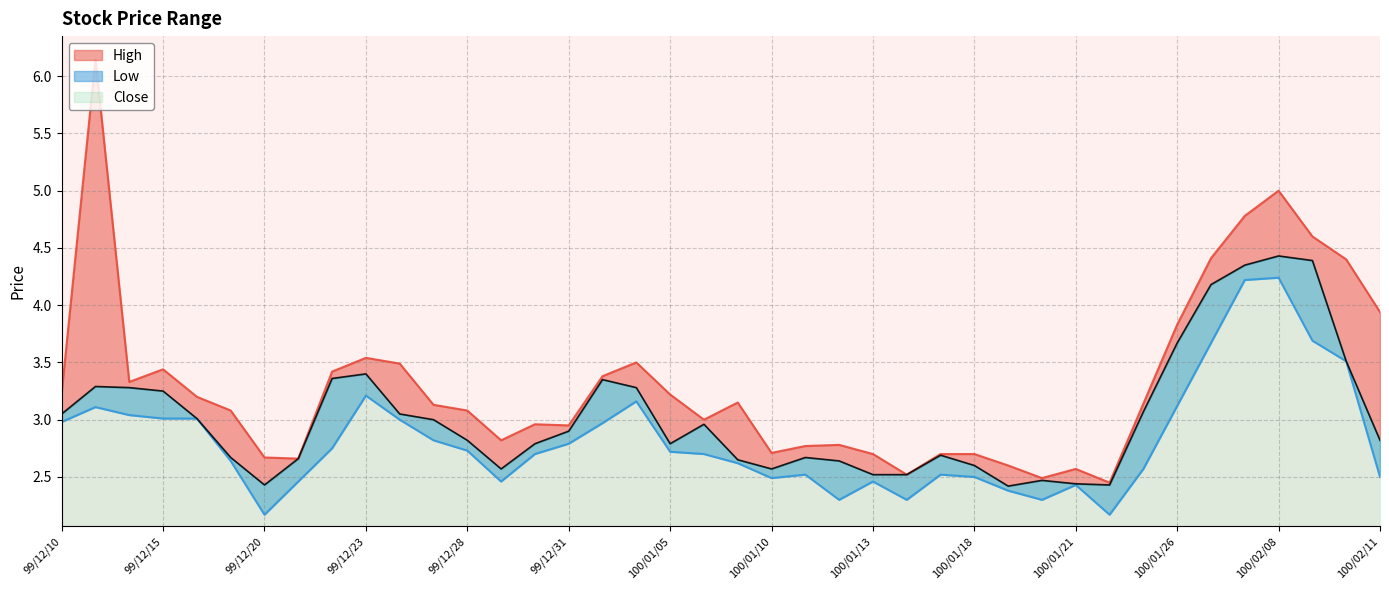

How many interior local valleys does the High series have?

9